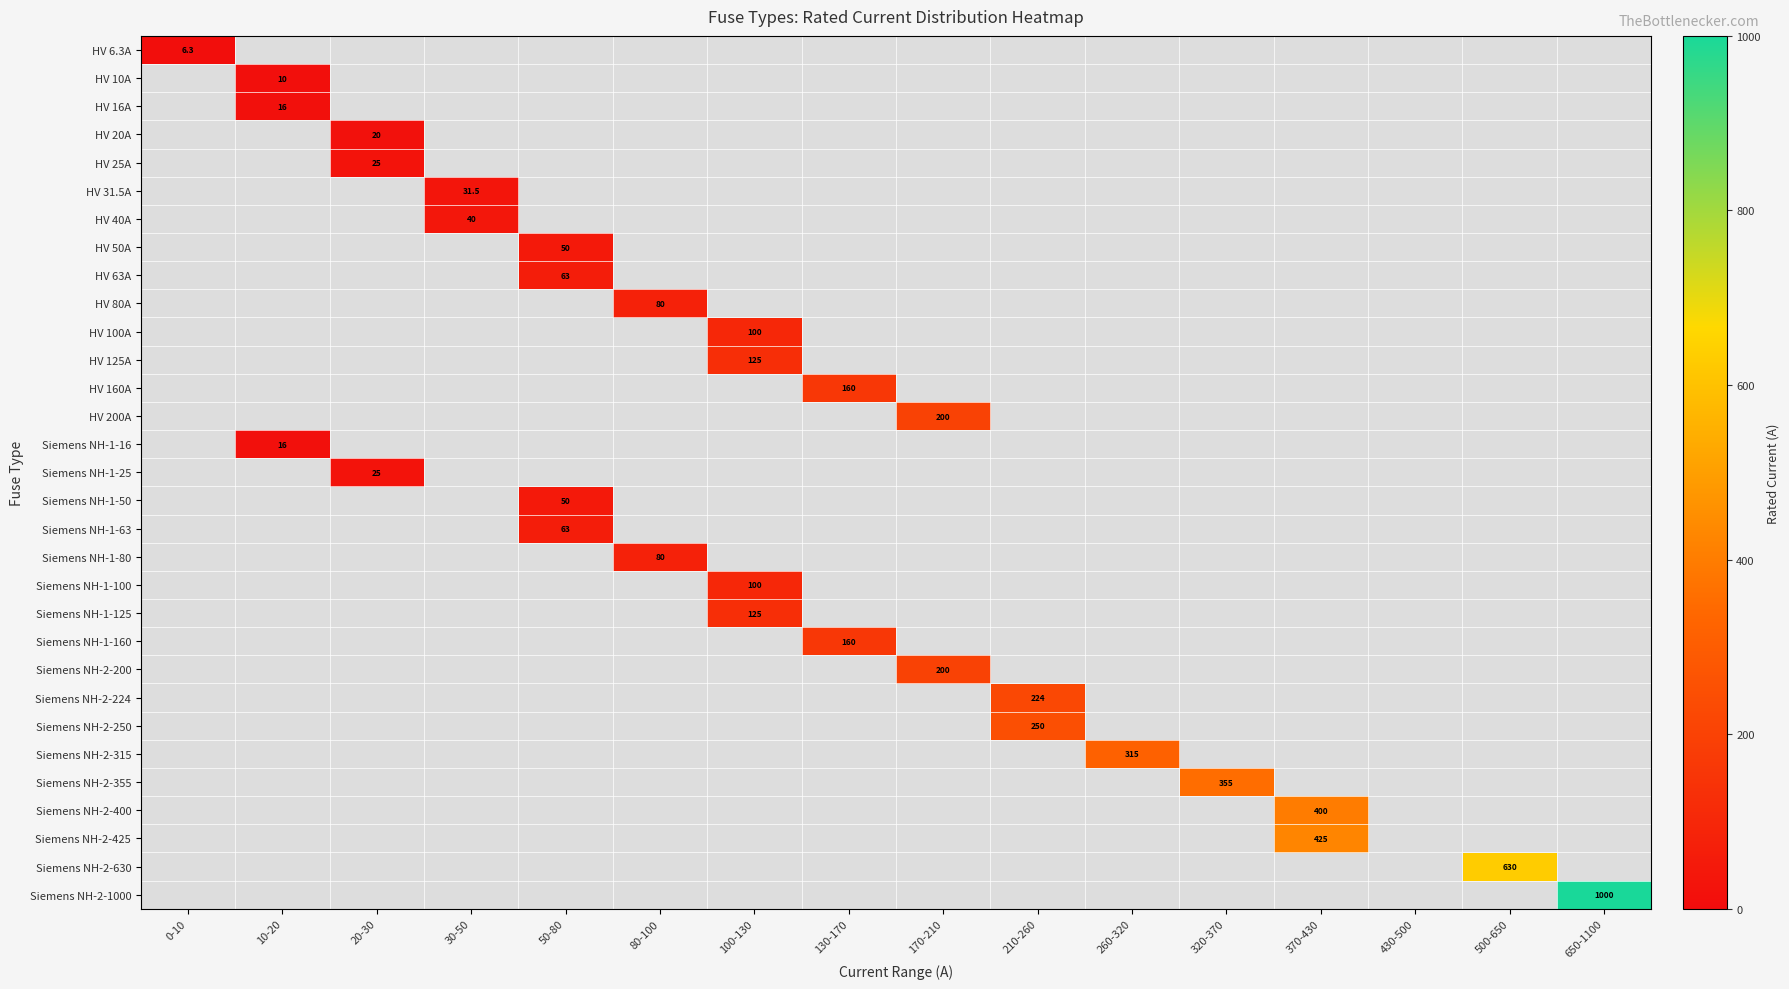

At which category is the sum across all series the highest?

650-1100